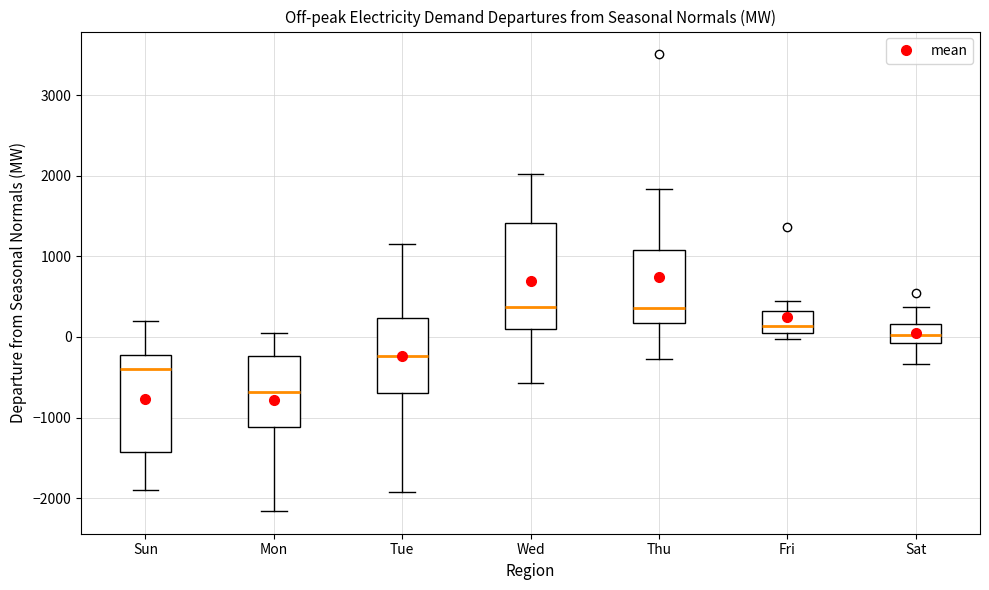

Reading left to right, read every box against the y-axis: the position of its median line, the range the box covers, and the ends of its whiskers. The values are not printed on the chart, so give them approximately, as read against the axis.

Sun: median -400, box -1400 to -200, whiskers -1900 to 200
Mon: median -700, box -1100 to -200, whiskers -2200 to 0
Tue: median -200, box -700 to 200, whiskers -1900 to 1200
Wed: median 400, box 100 to 1400, whiskers -600 to 2000
Thu: median 400, box 200 to 1100, whiskers -300 to 1800
Fri: median 100 (just above the box's lower edge), box 100 to 300, whiskers 0 to 400
Sat: median 0, box -100 to 200, whiskers -300 to 400